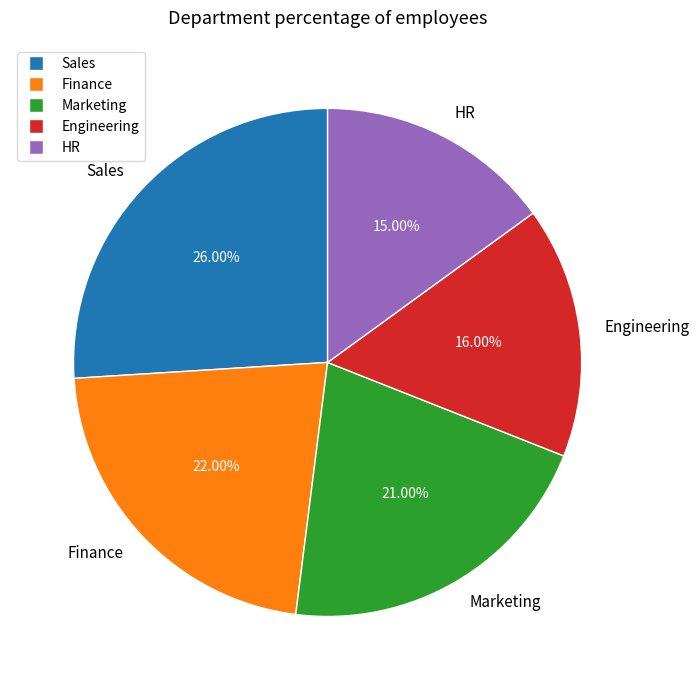

How many slices are in this pie chart?

5